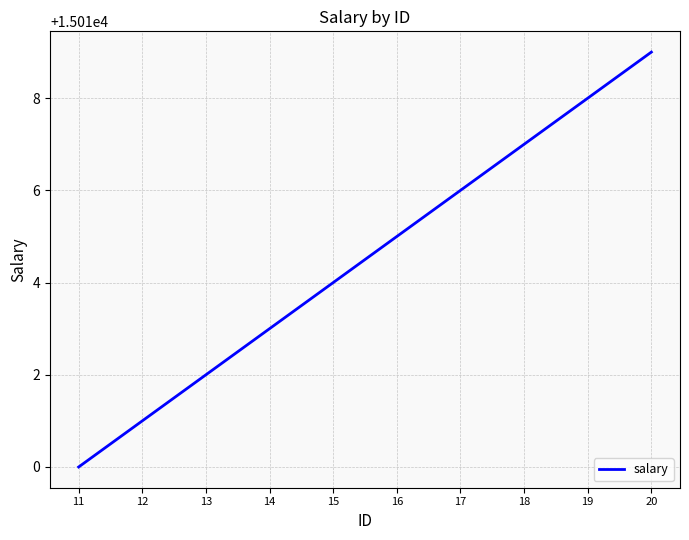

Does the chart have visible grid lines?

Yes